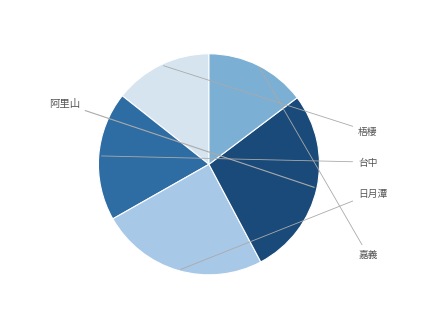

Is there any slice that represents more than half of the pie?

No